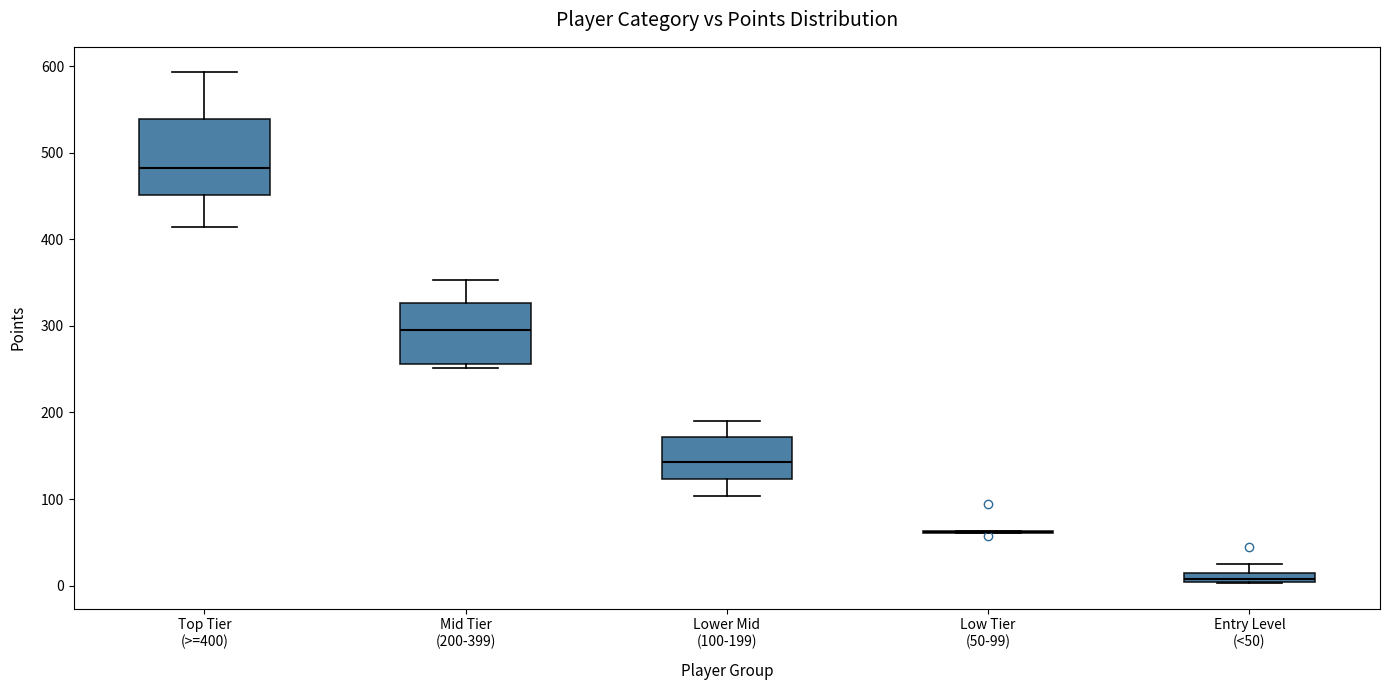

Comparing the boxes themselves (not the whiskers), which one is the tallest?

Top Tier (>=400)